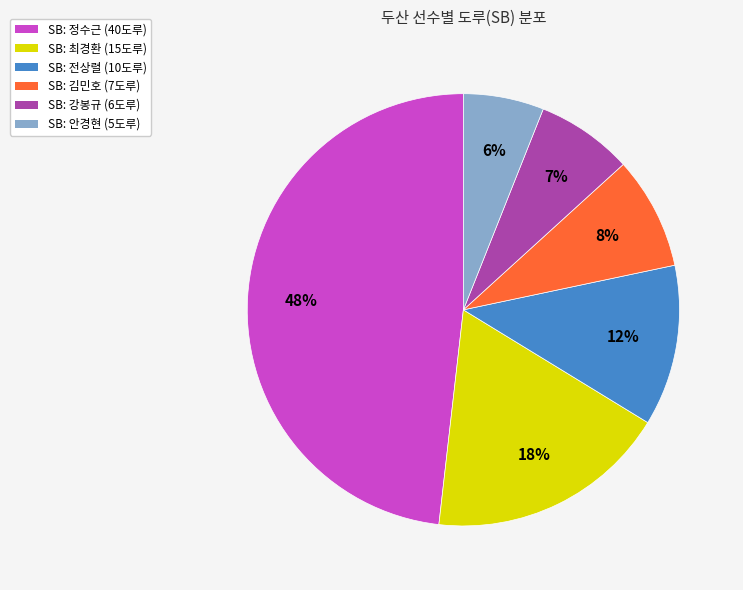

Does any single category account for the majority?

No